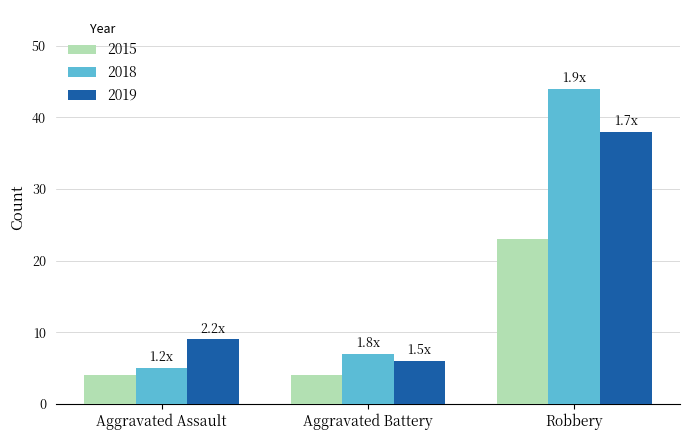

Are the bars horizontal?

No